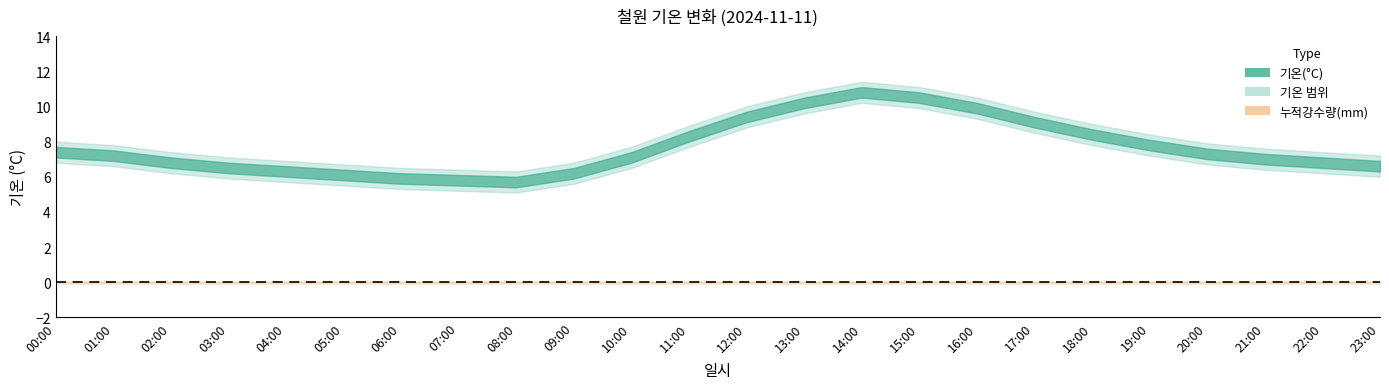

At which category does 기온 상한 reach its first local valley?

08:00